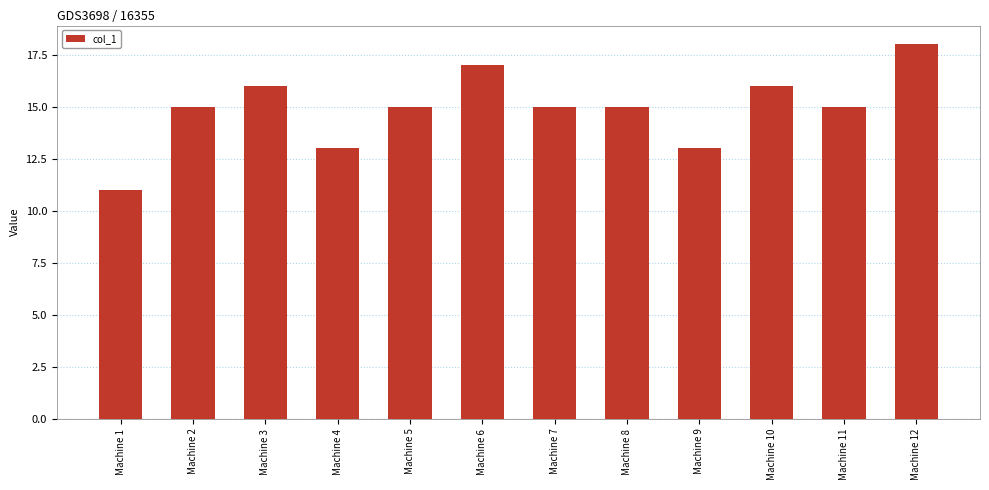

Which category has the highest value across all series?

Machine 12